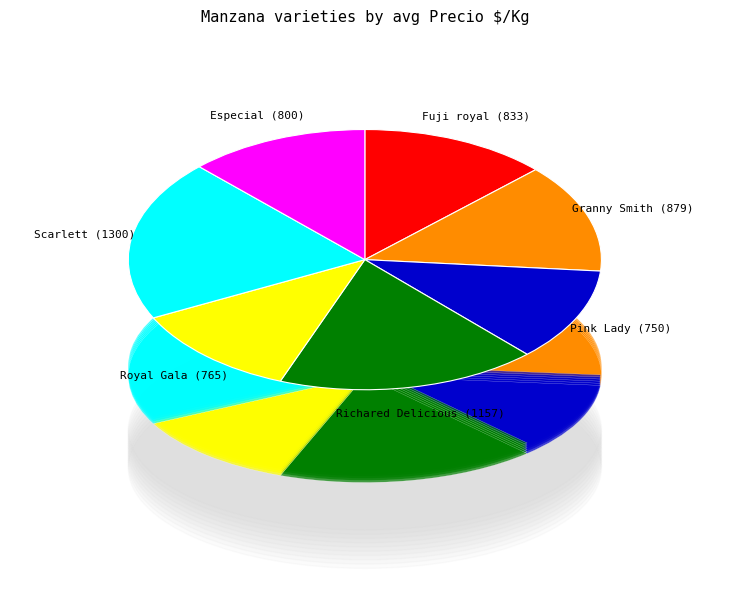

Is there a majority slice in this chart?

No